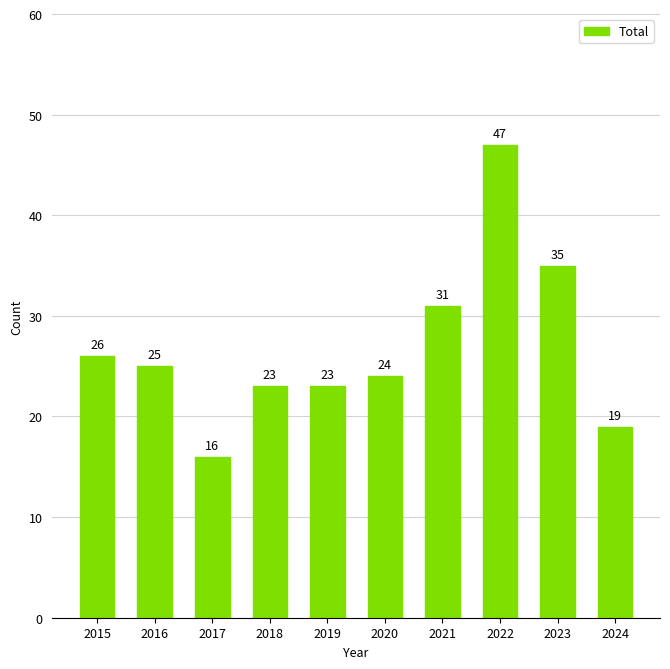

How many bars are there in total?

10